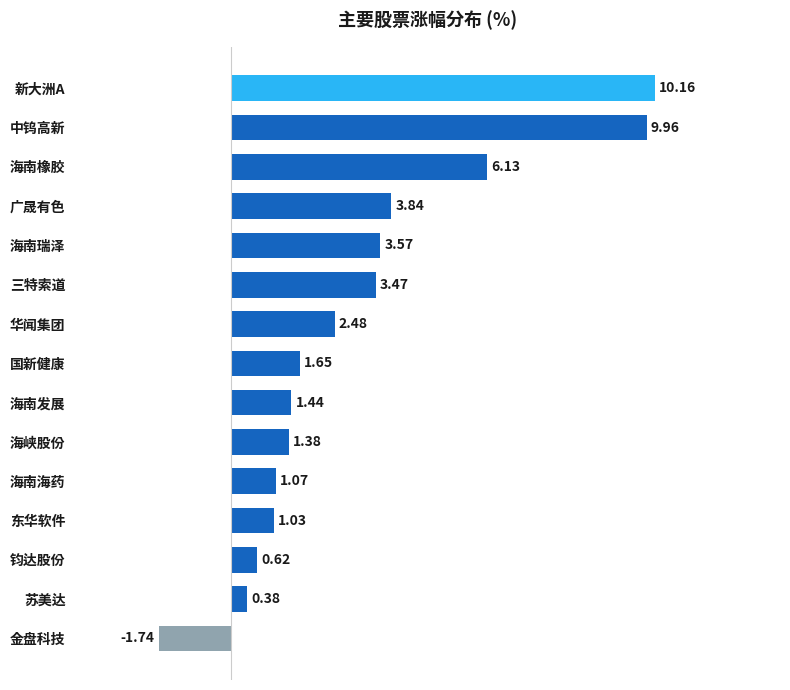

What is the difference between the maximum and second lowest values?

9.8